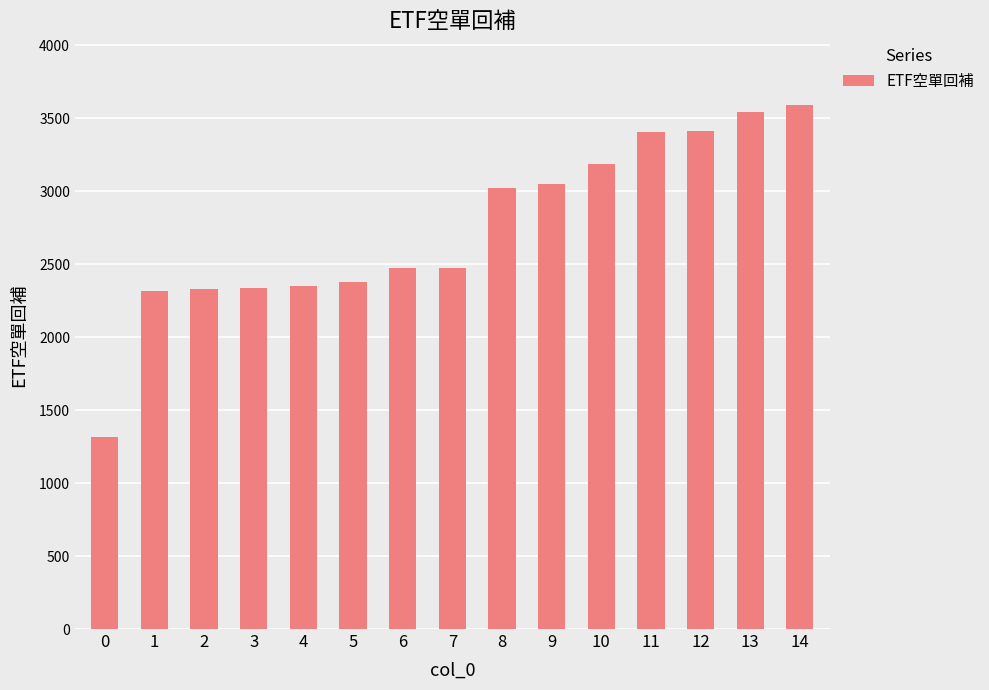

Is it true that the value at 10 is 4794?

False